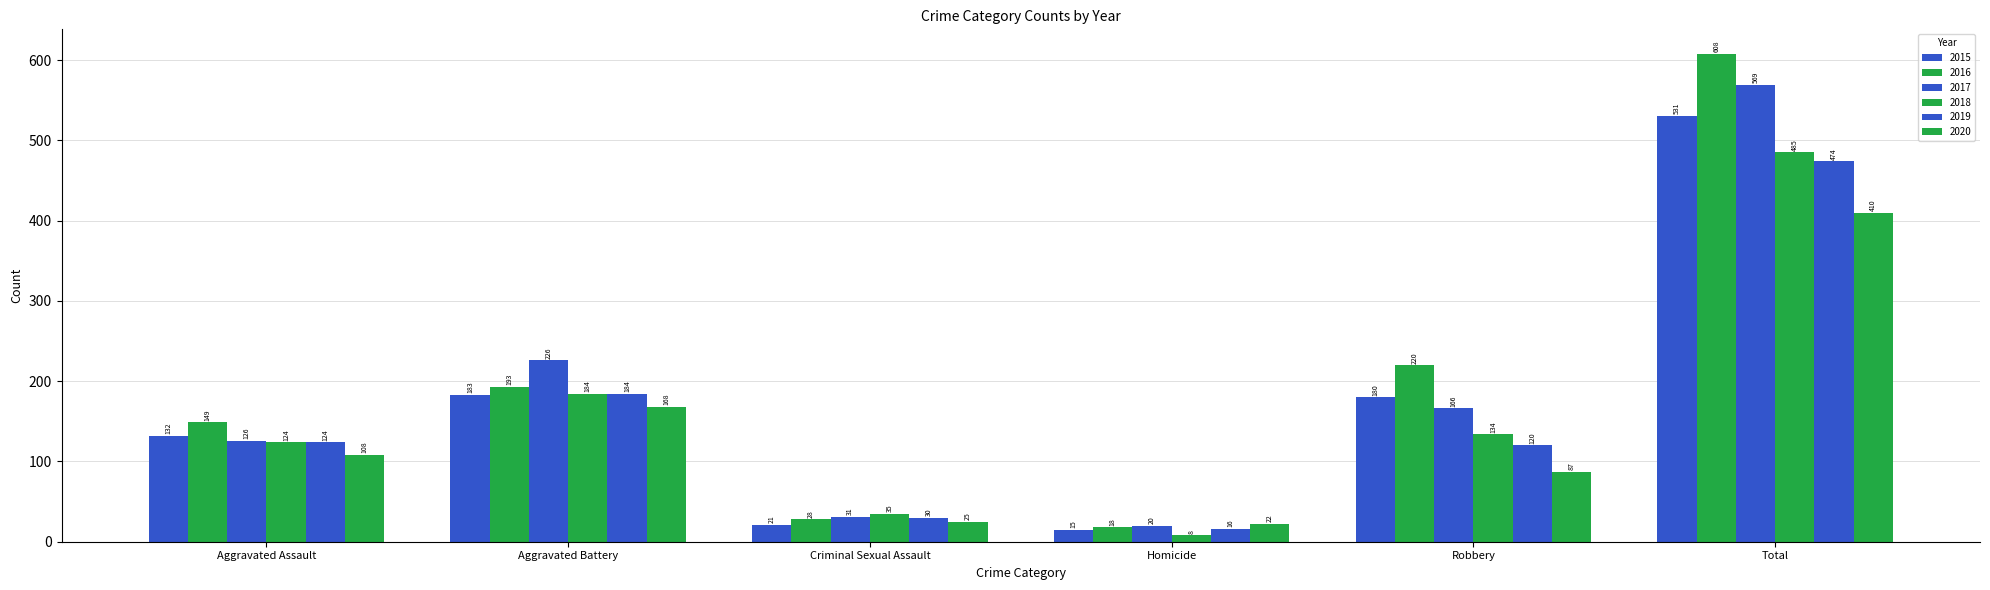

Where does the 2019 series first go above 124?

Aggravated Battery